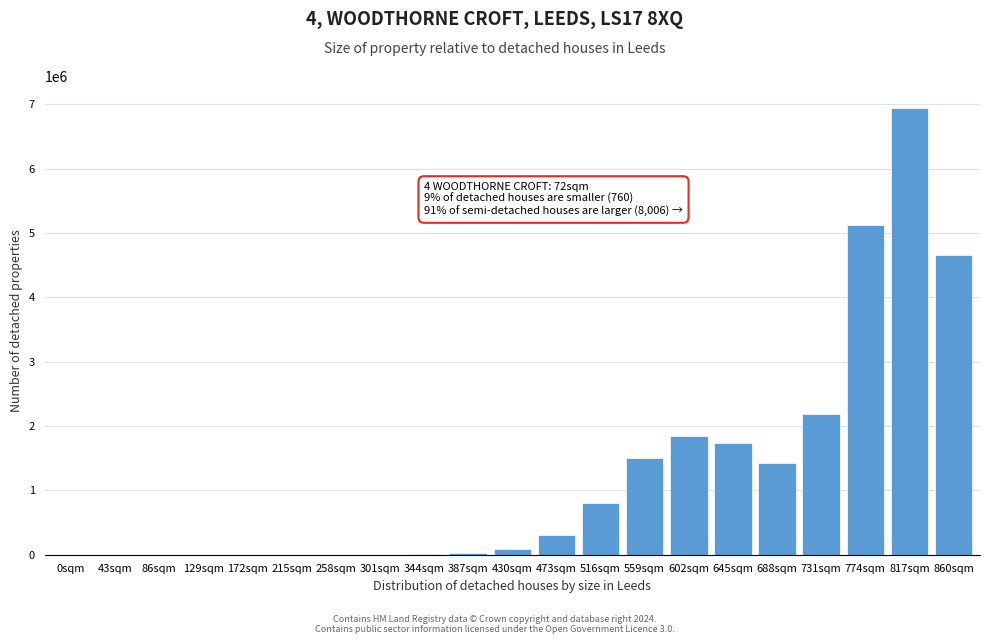

Is it true that the value at 645sqm is 1729766.2?

True